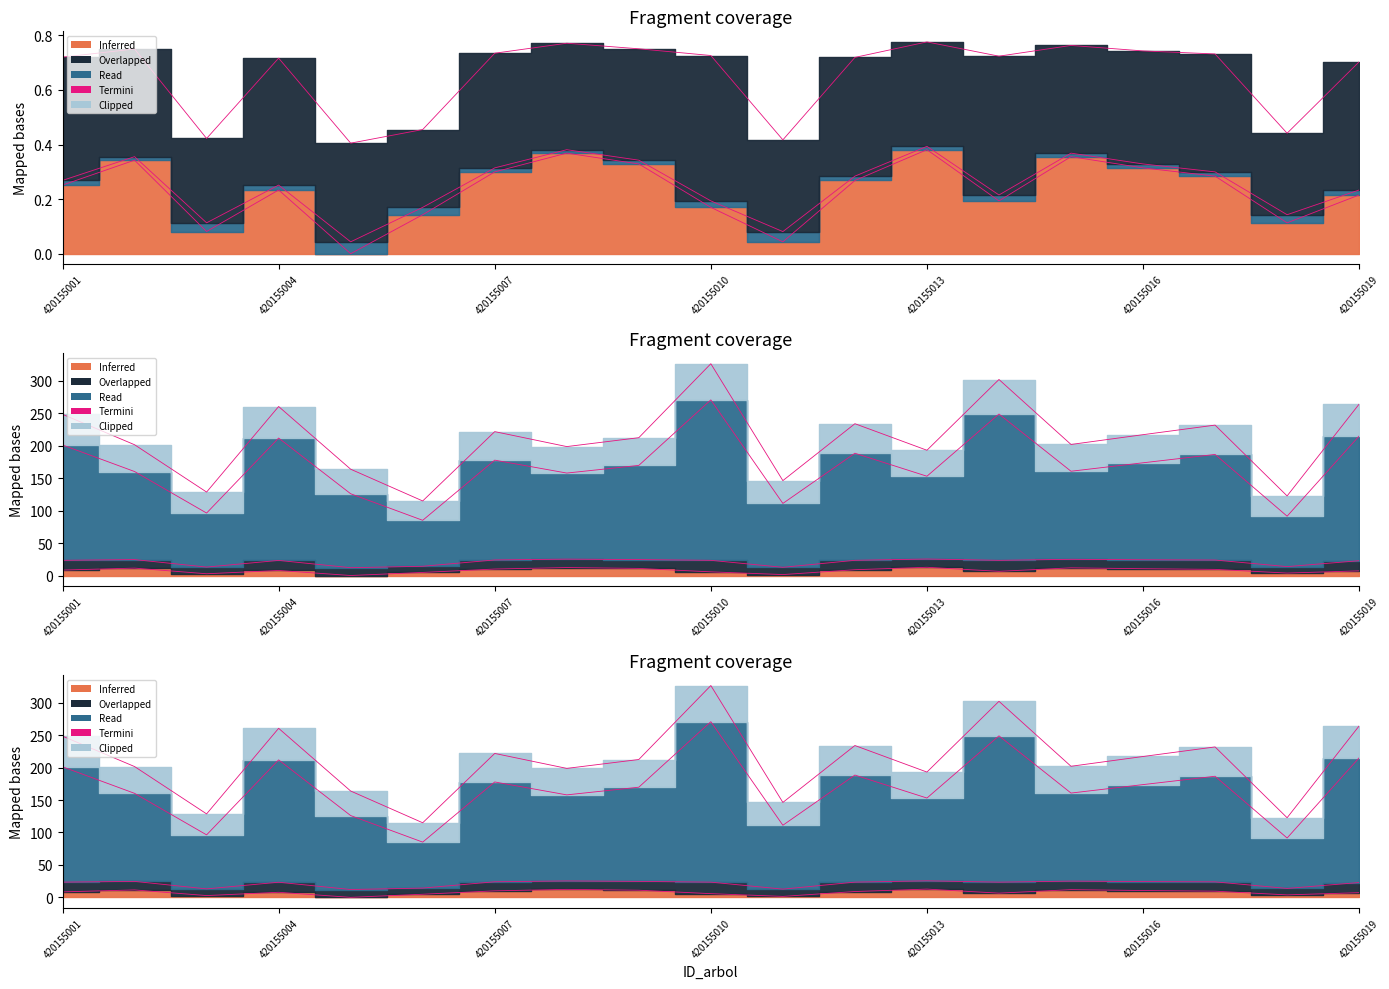

How many data points are above 212?

10